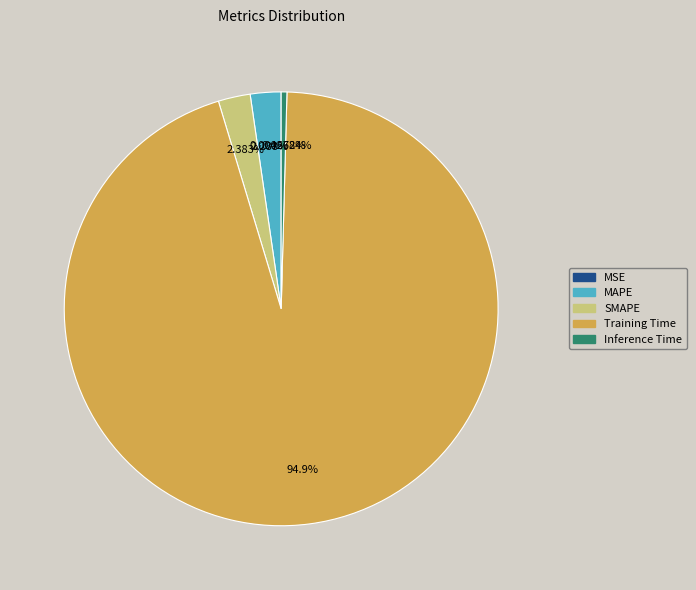

To the nearest percent, what is the average slice percentage?

20%